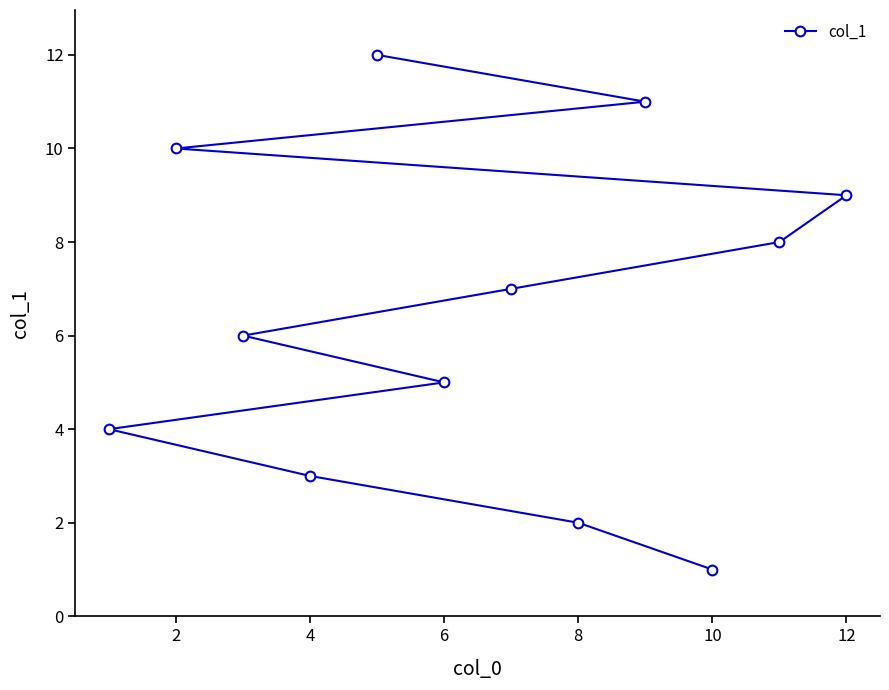

What is the average value?

6